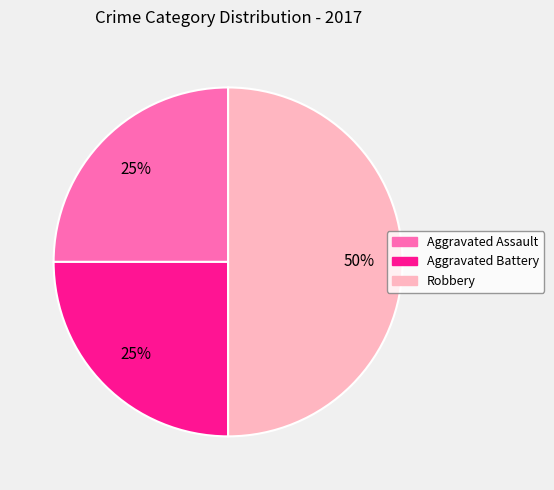

To the nearest percent, what is the average slice percentage?

25%